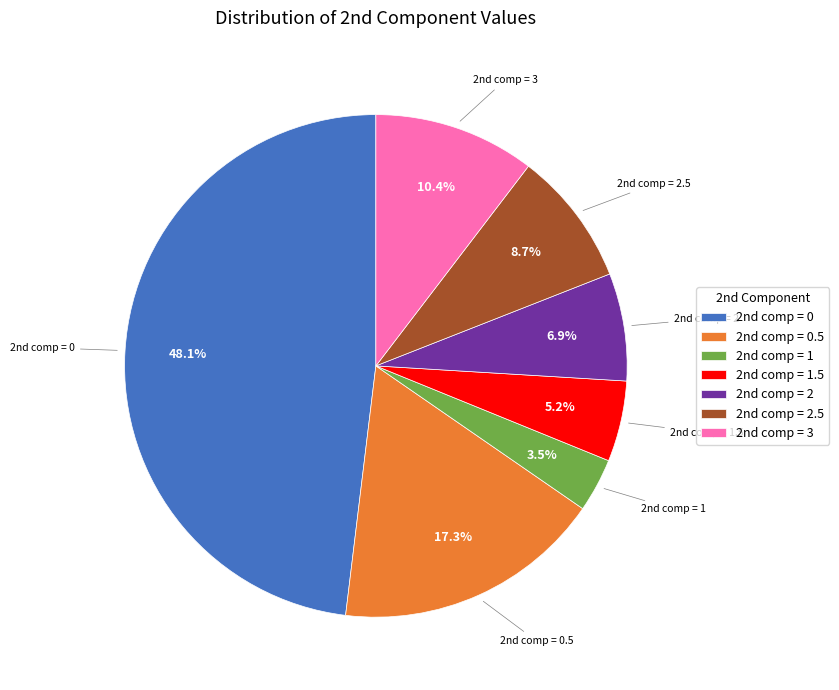

Is there a majority slice in this chart?

No